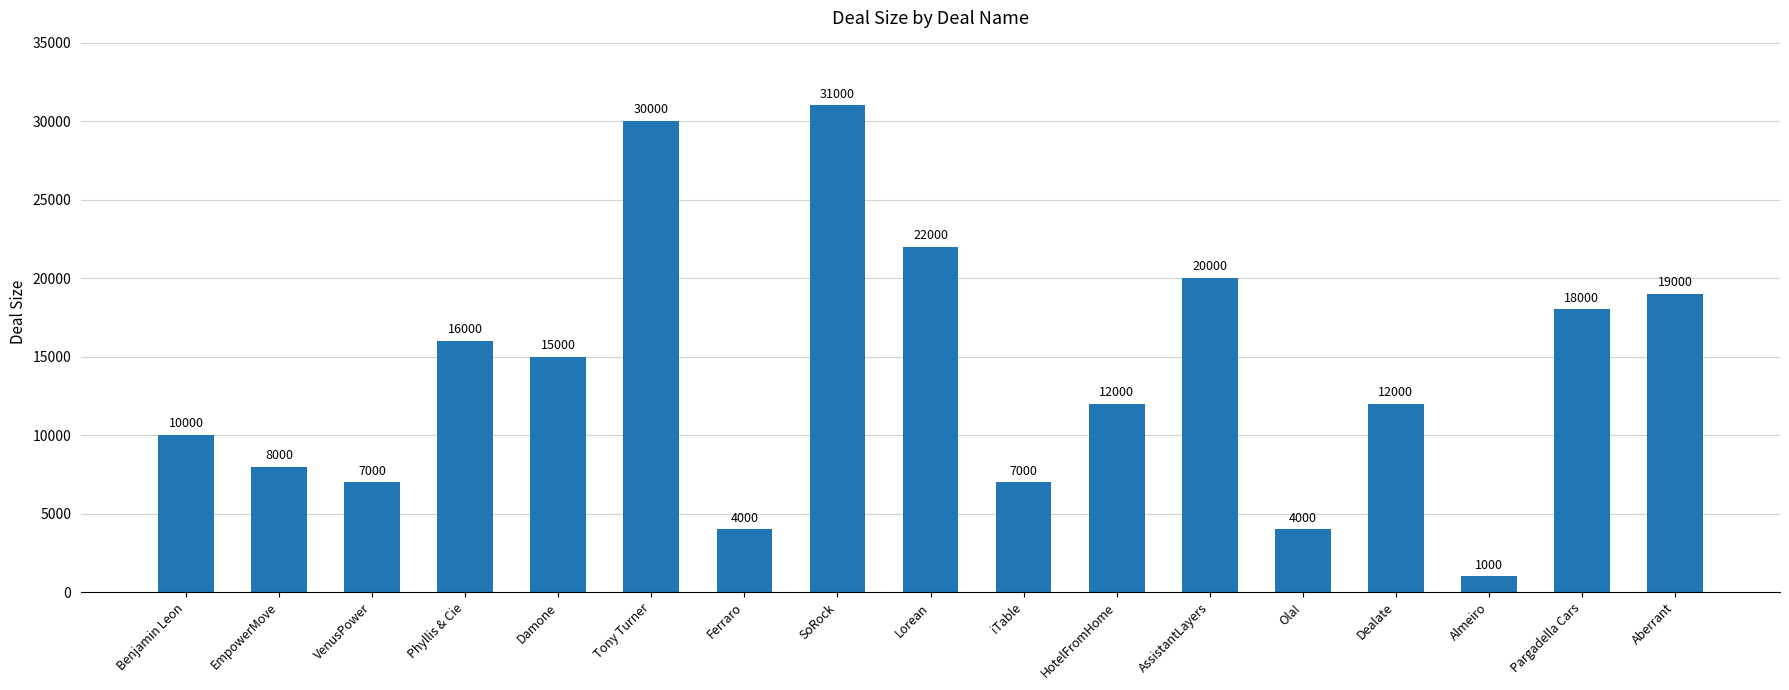

At which label does the data first exceed 12000?

Phyllis & Cie